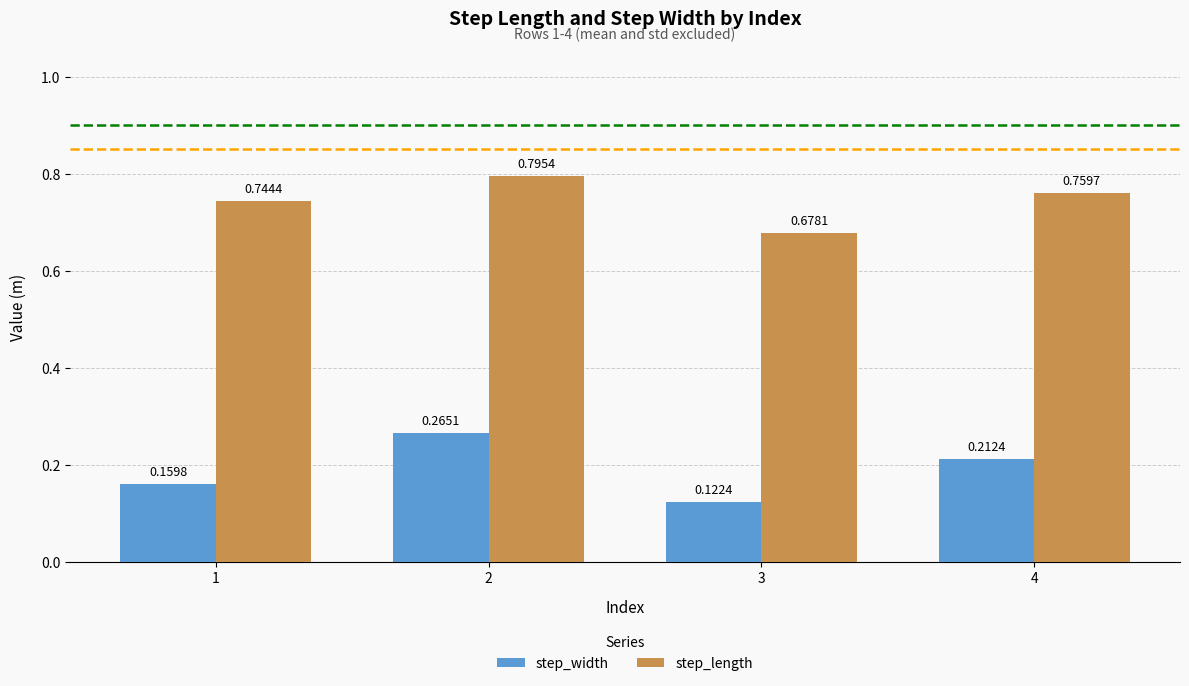

Is the value of step_width at 1 greater than the value of step_length at 1?

No